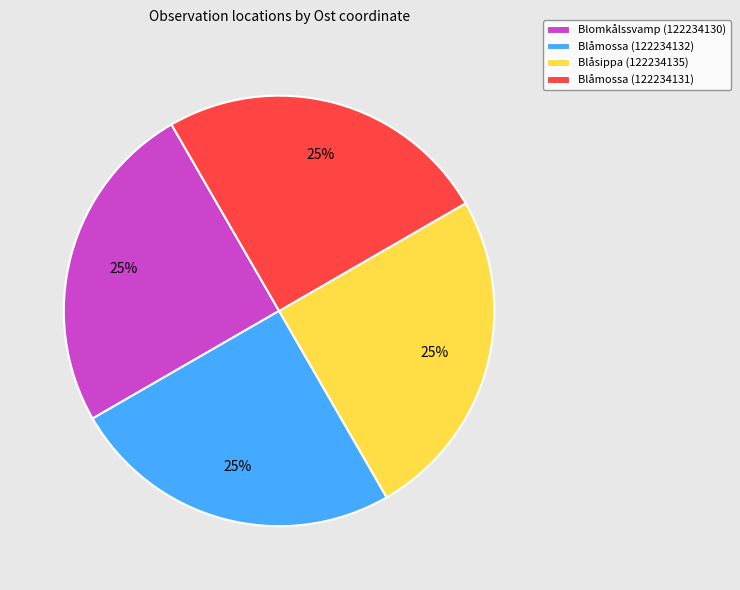

To the nearest percent, what is the average slice percentage?

25%